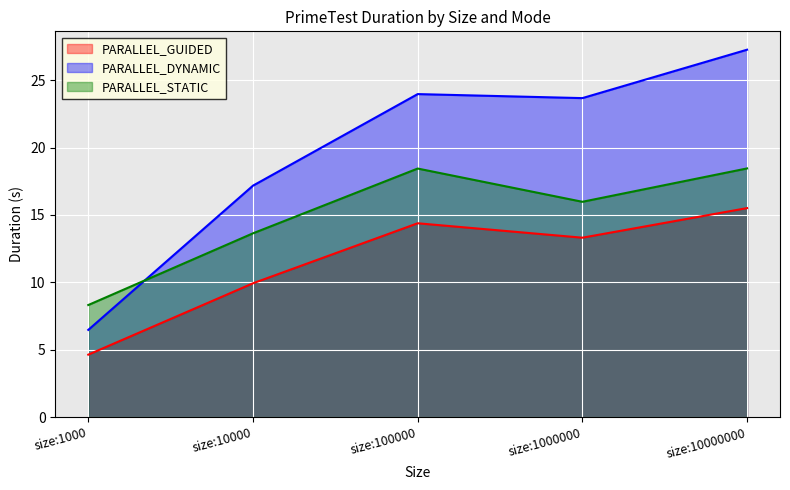

What is the difference between the highest and lowest values at size:100000?

9.6